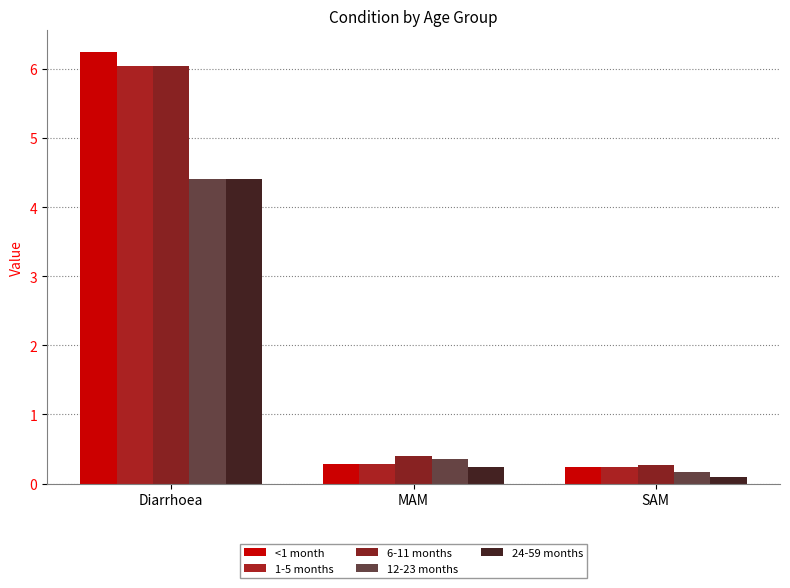

Are the bars grouped side by side (vs. stacked)?

Yes